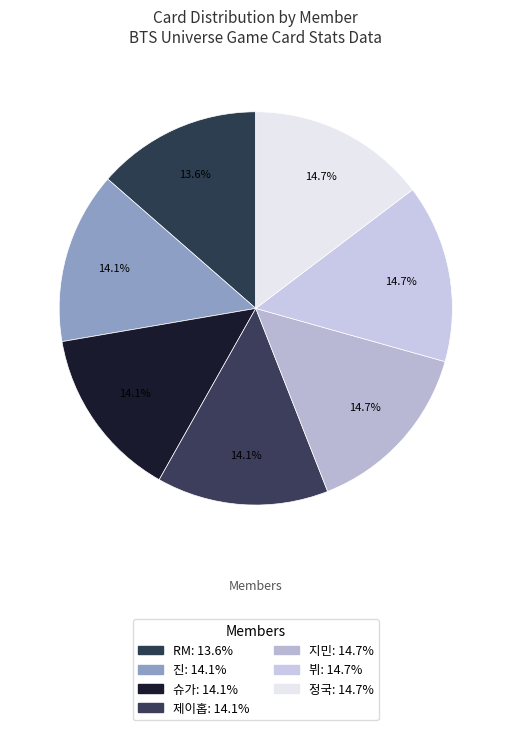

To the nearest percent, what is the combined percentage of 제이홉 and 정국?

29%